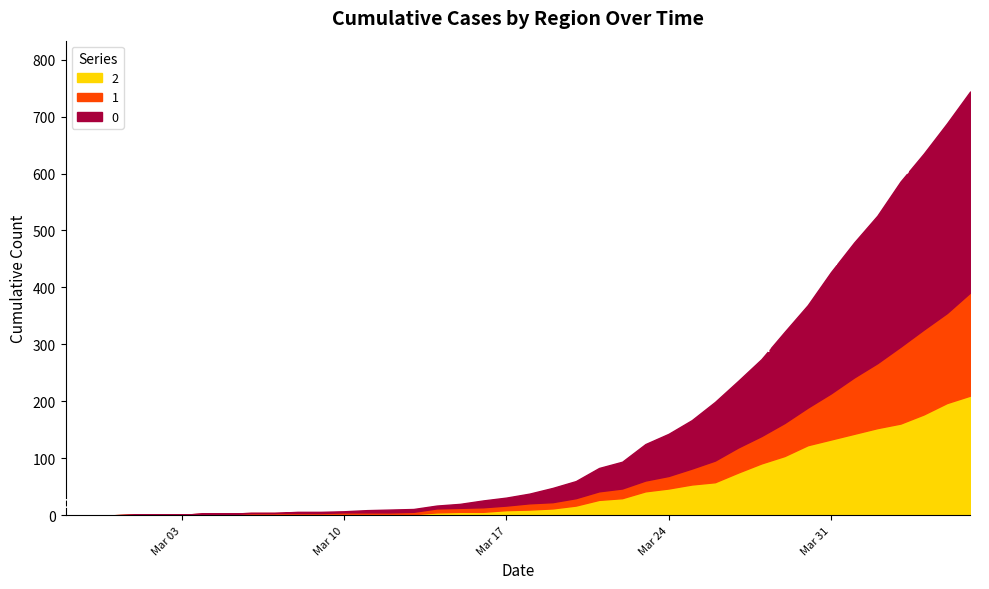

What is the highest value of the 0 series?

353